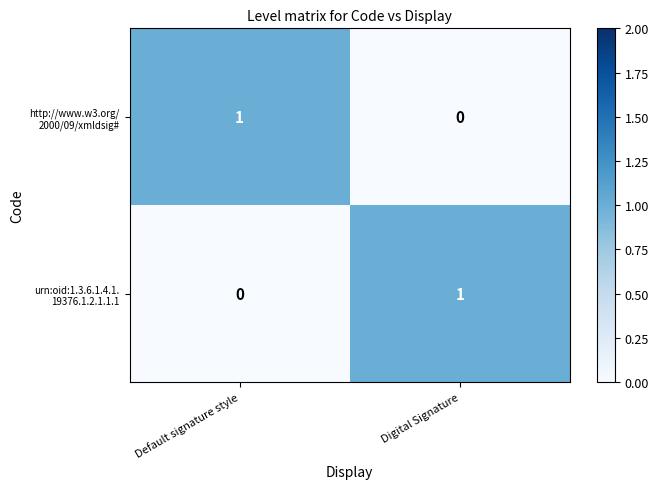

How many data points does each series have?

2